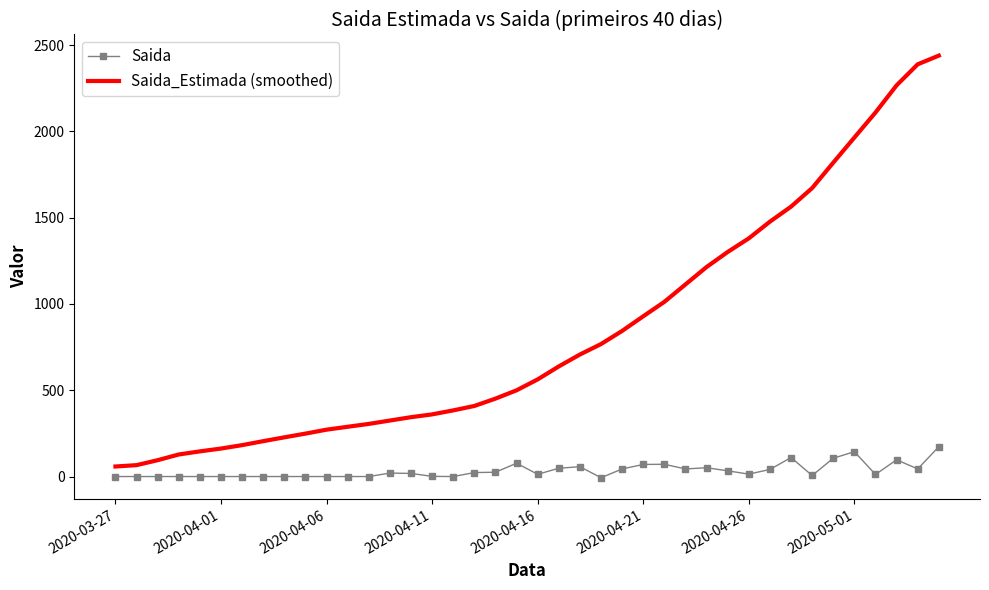

True or false: Saida_Estimada (smoothed) and Saida cross at least once.

False